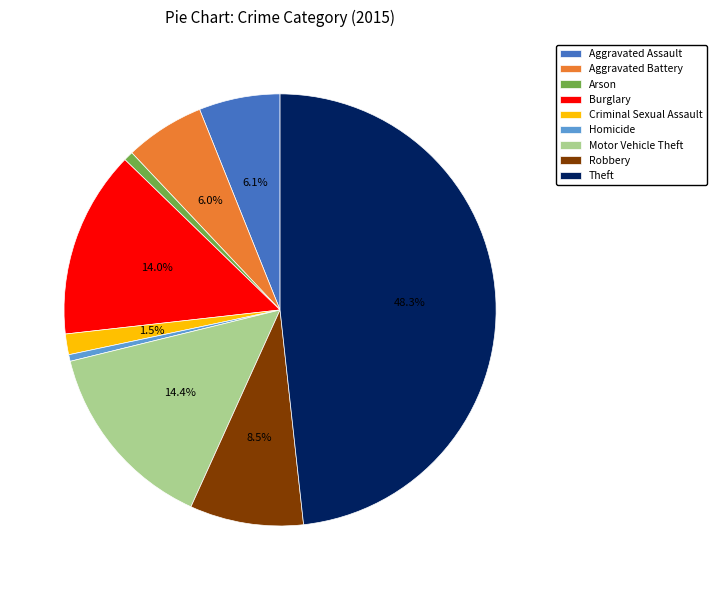

How many slices are in this pie chart?

9